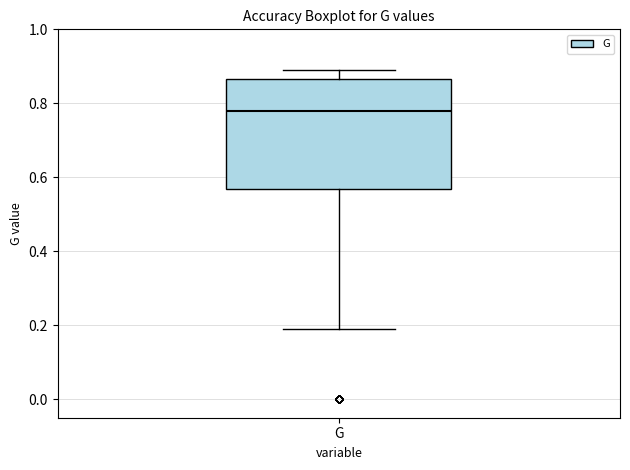

Read this box plot against the y-axis: the position of the median line, the range covered by the box, and the ends of both whiskers. The values are not printed on the chart, so give them approximately, as read against the axis.

median 0.78, box 0.56 to 0.86, whiskers 0.20 to 0.90